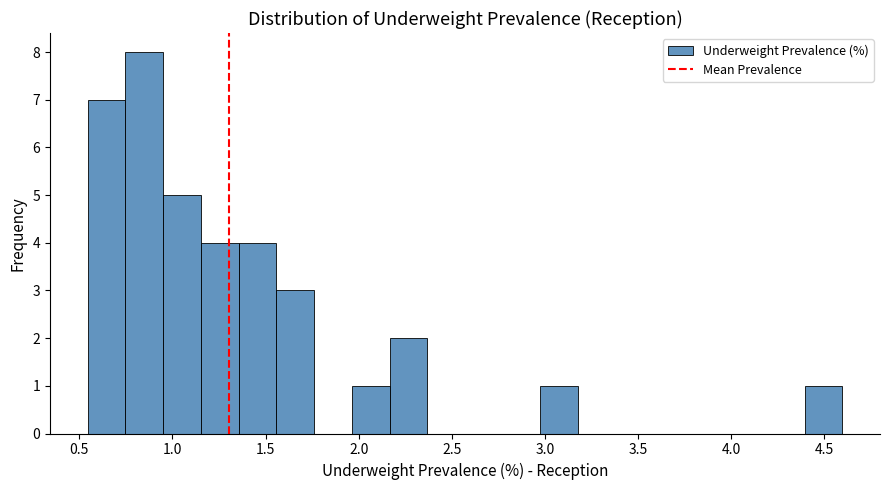

How tall is the bar that spans 2.15 to 2.35 on the x-axis? Neither the bar edges nor the heights are printed on the chart, so give them approximately, as read against the axes.

2